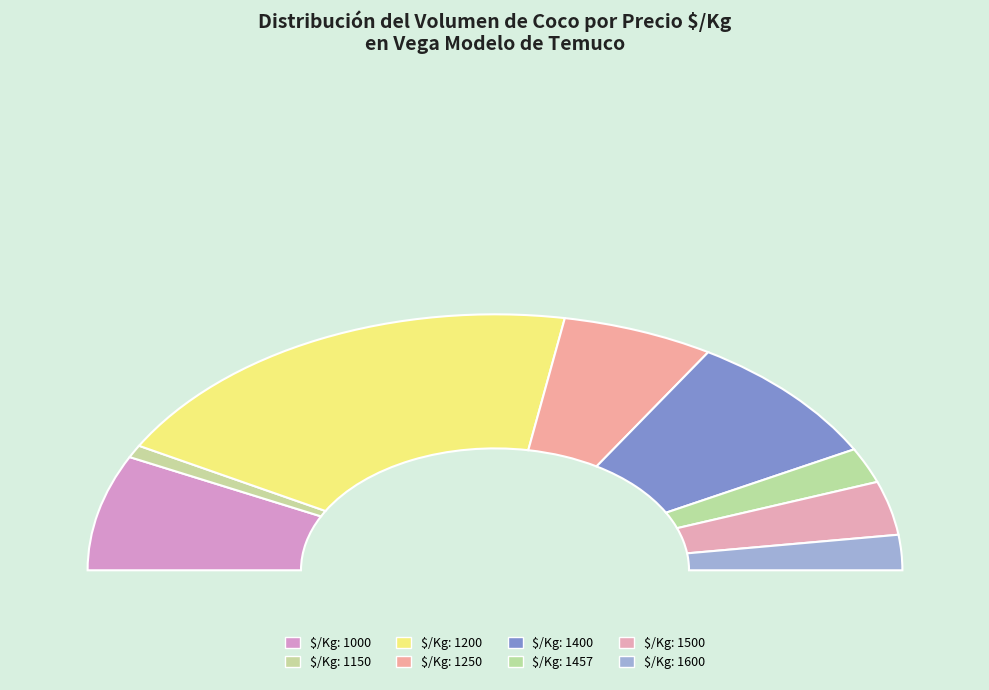

How many slices are in this pie chart?

8